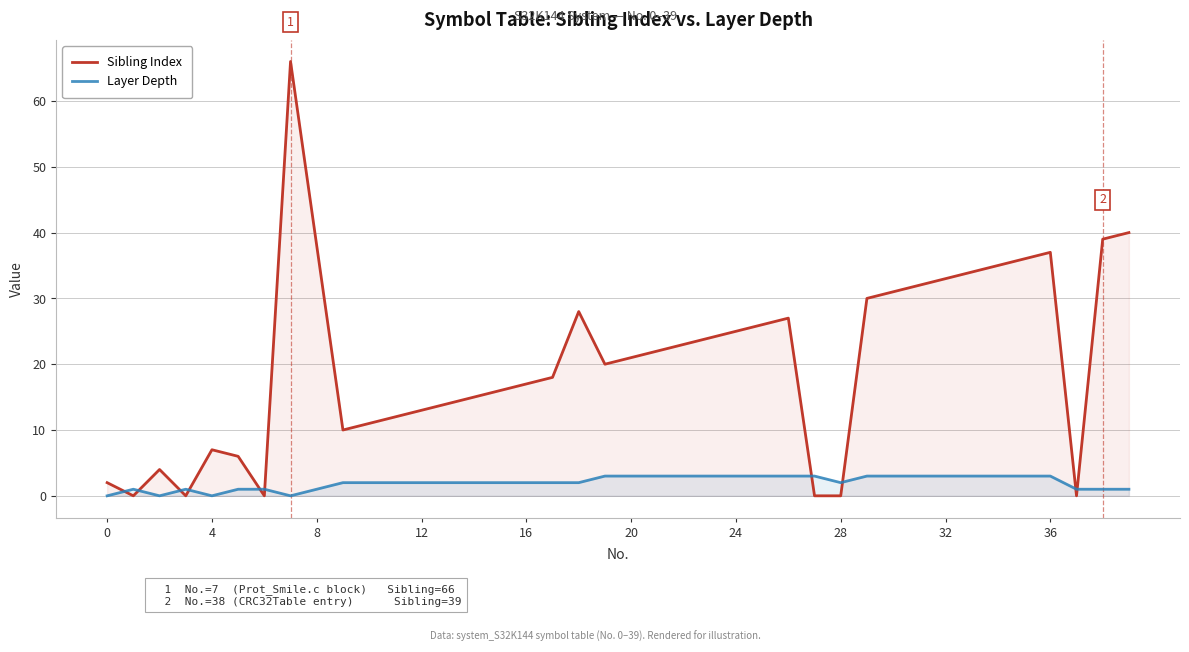

Which series has the largest total across all categories?

Sibling Index